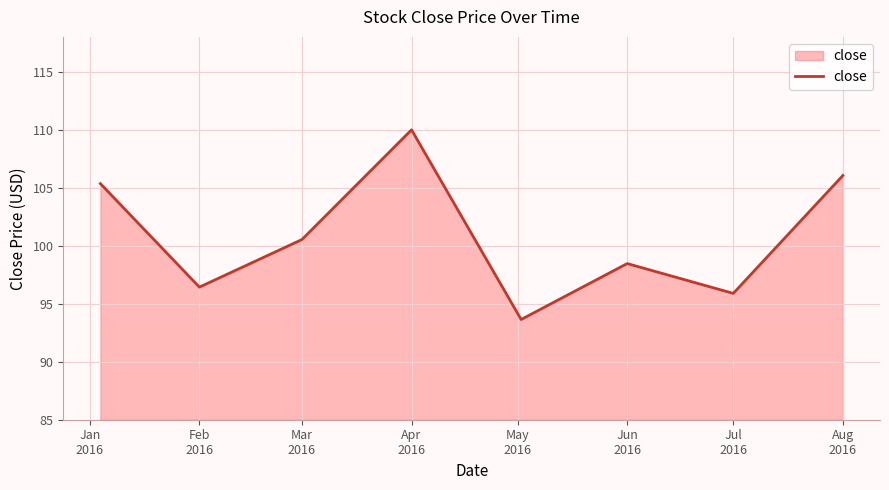

How many interior local peaks (higher than both neighbors) does the data have?

2